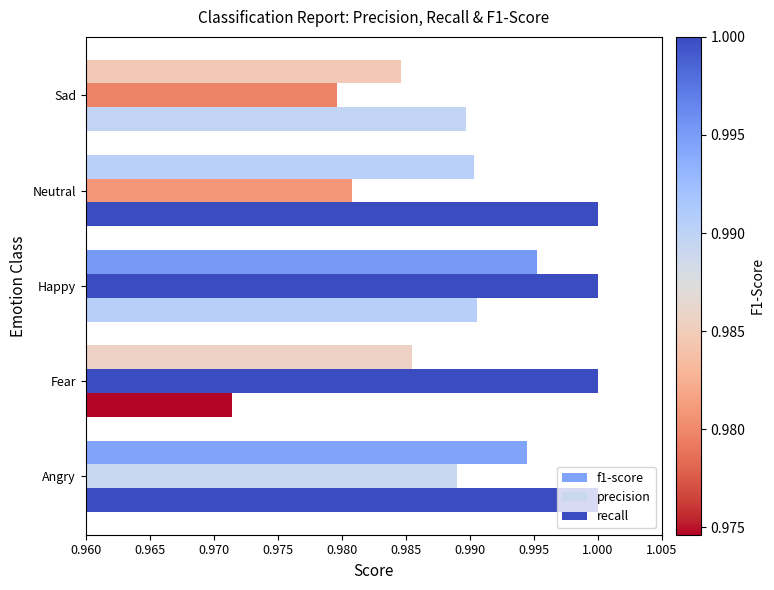

What is the value of the precision bar at the 4th from the left?

1.0